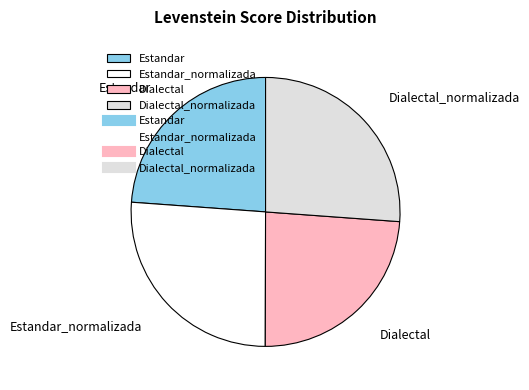

Is there a majority slice in this chart?

No